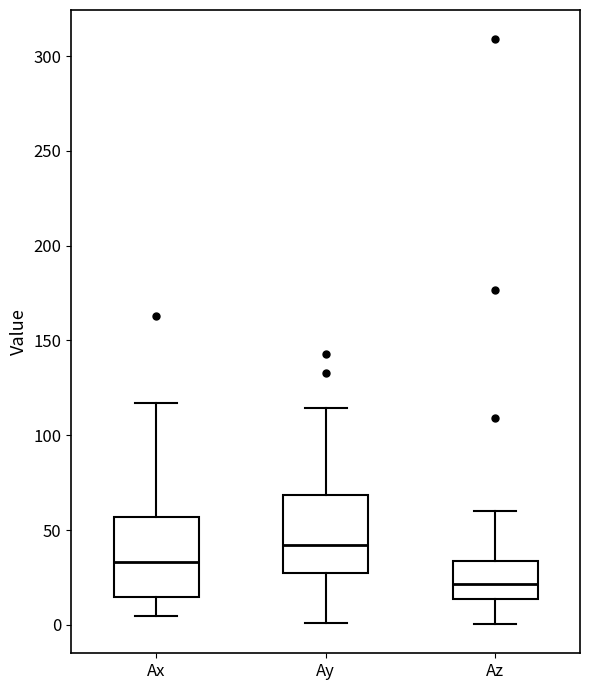

Reading left to right, read every box against the y-axis: the position of its median line, the range the box covers, and the ends of its whiskers. The values are not printed on the chart, so give them approximately, as read against the axis.

Ax: median 35, box 15 to 55, whiskers 5 to 115
Ay: median 40, box 25 to 70, whiskers 0 to 115
Az: median 20, box 15 to 35, whiskers 0 to 60